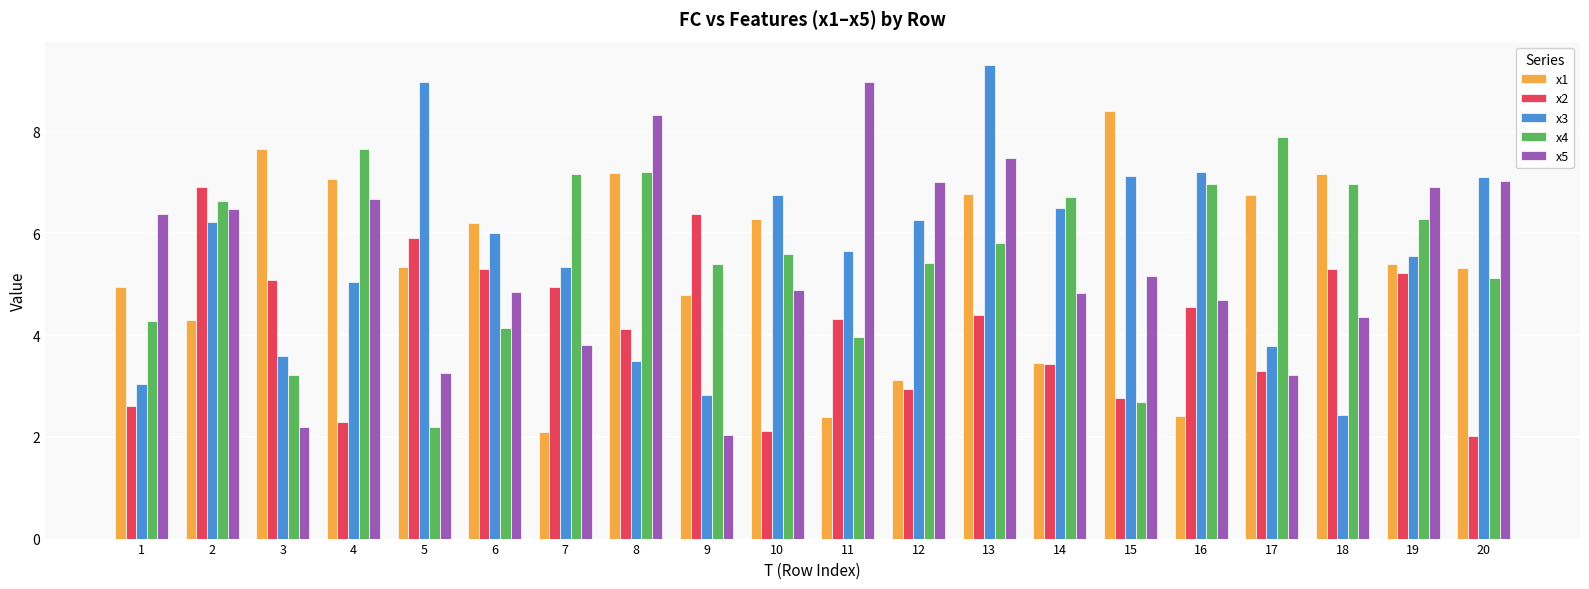

What is the value of the x4 bar at the 19th from the left?

6.3